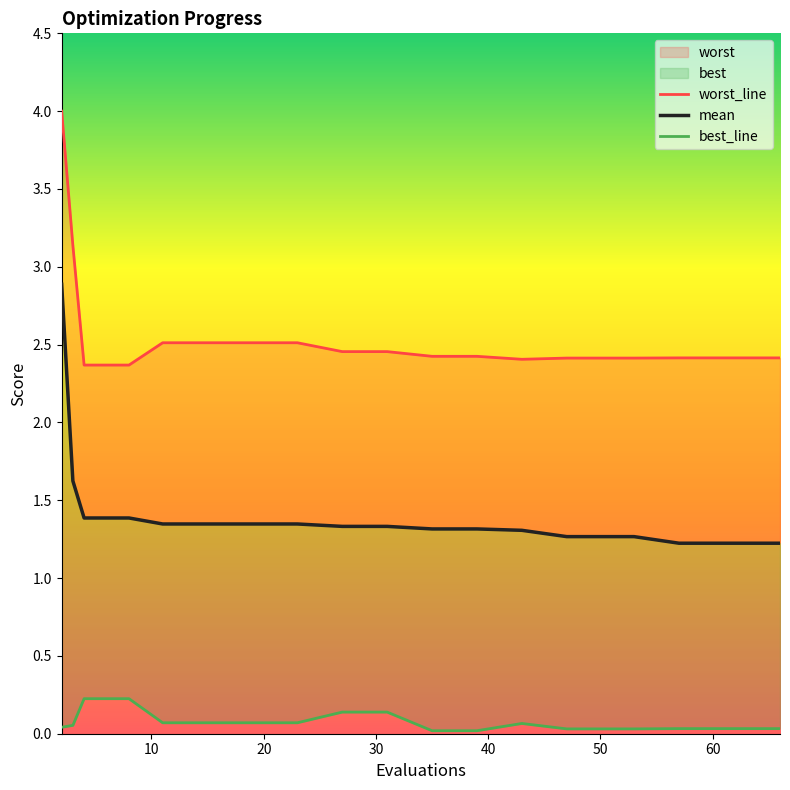

Which series has the largest total across all categories?

worst_line